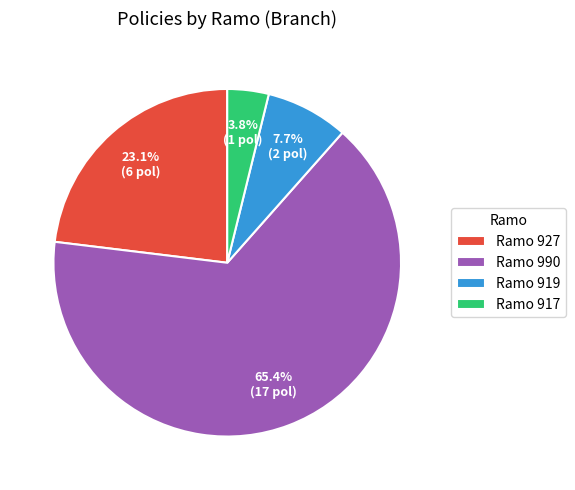

What is the majority slice?

Ramo 990